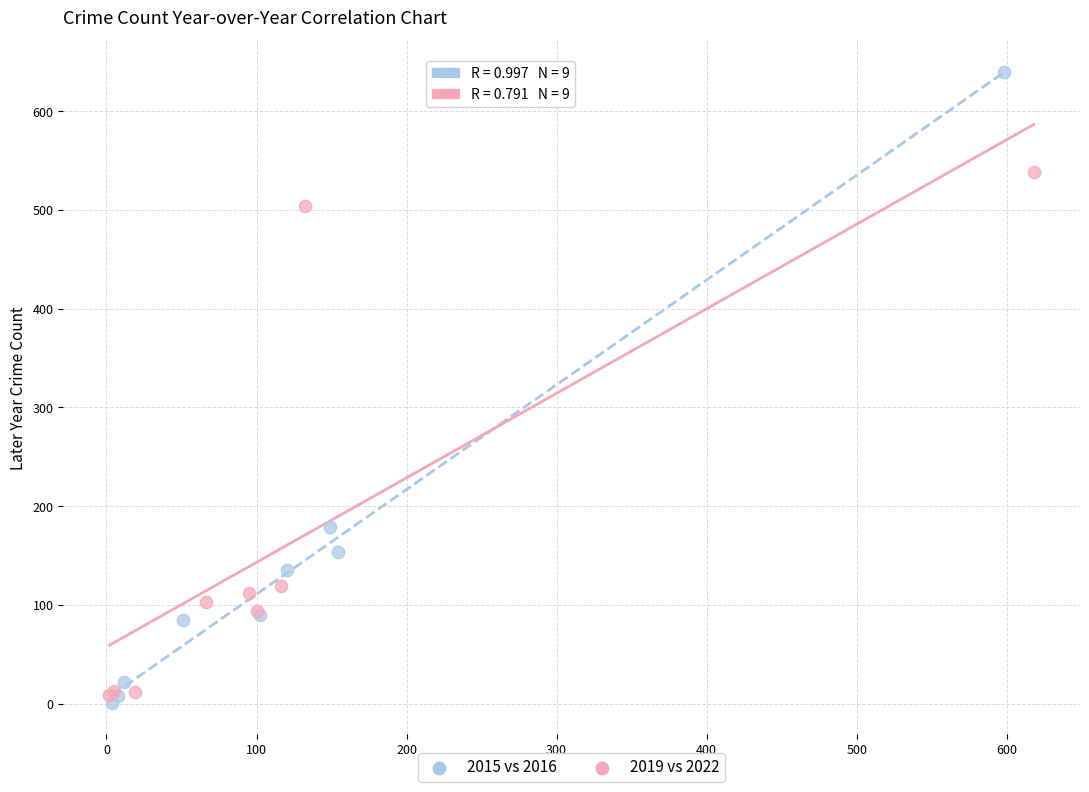

Which series has the widest spread of Y values?

2015 vs 2016